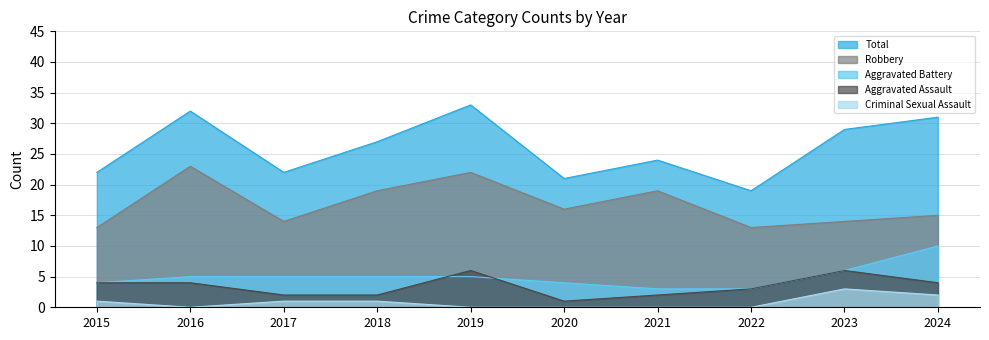

The value of Criminal Sexual Assault at 2018 is 1. True or false?

True